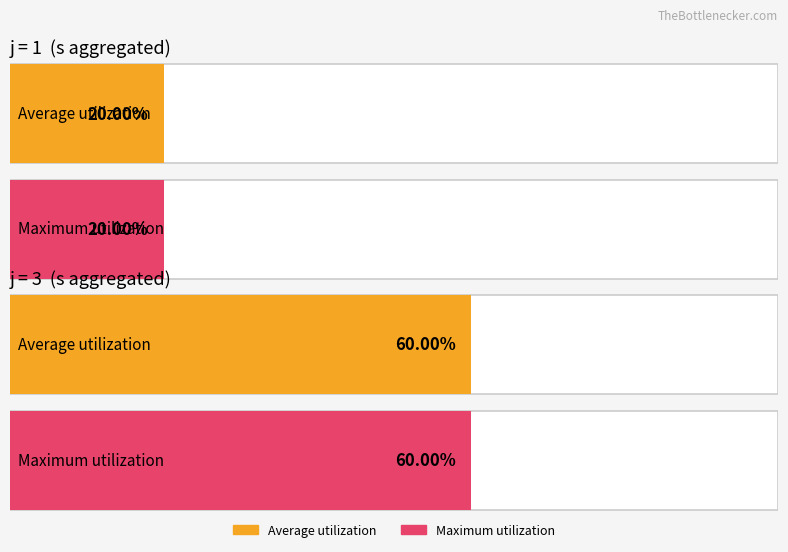

The value of j at 7 is 3. True or false?

True